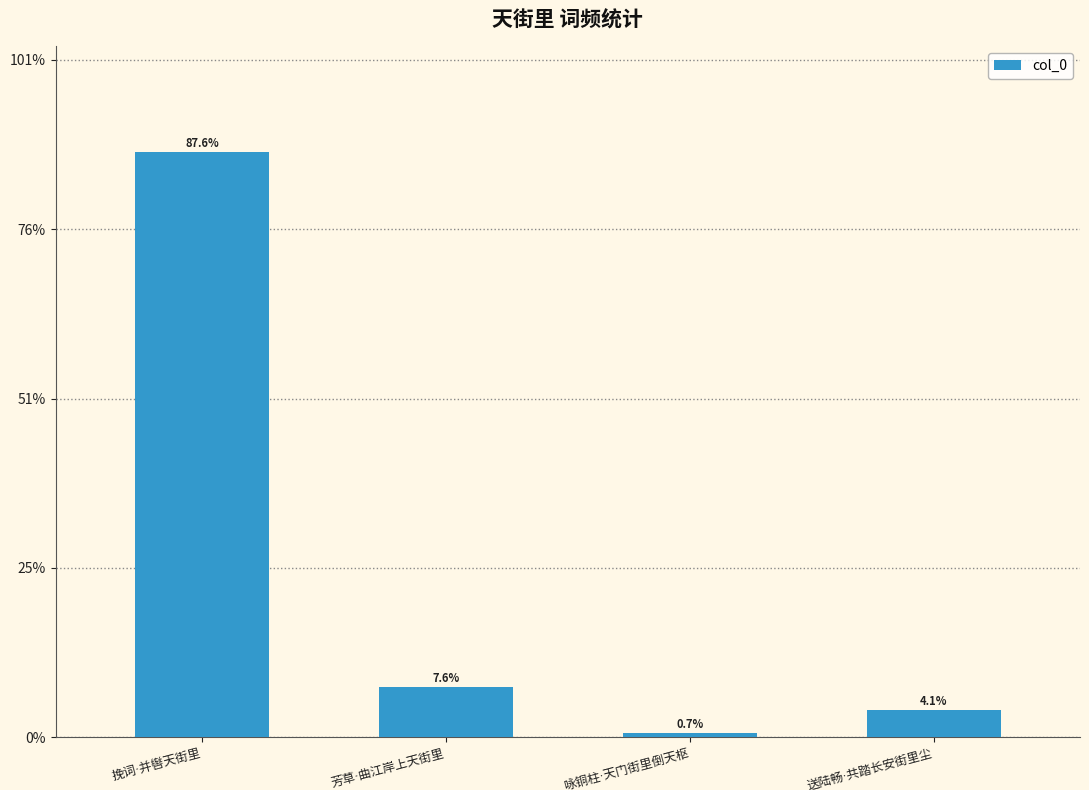

The value at 芳草·曲江岸上天街里 is 39013. True or false?

False